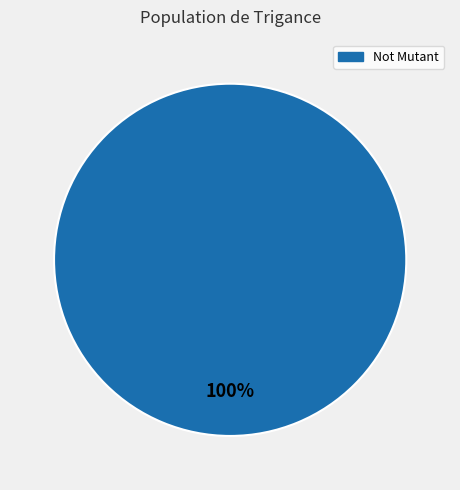

Does any single category account for the majority?

Yes